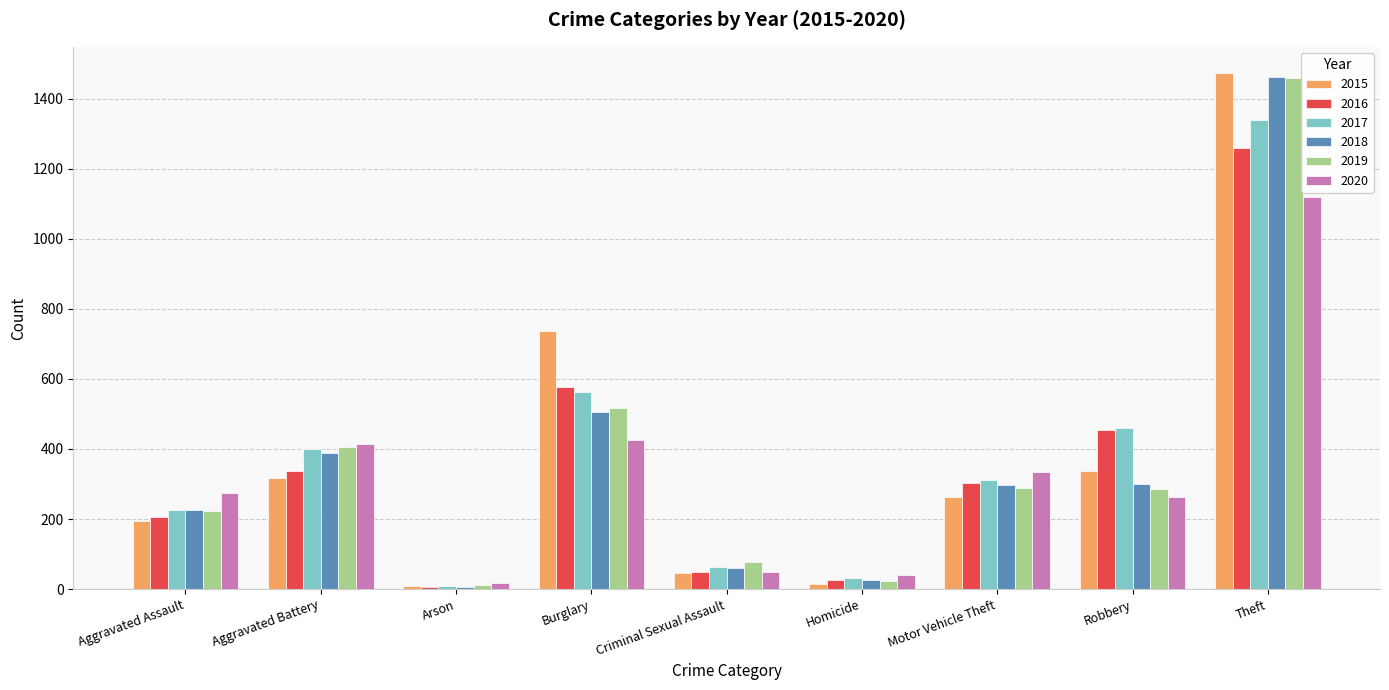

What is the maximum value for 2016?

1259